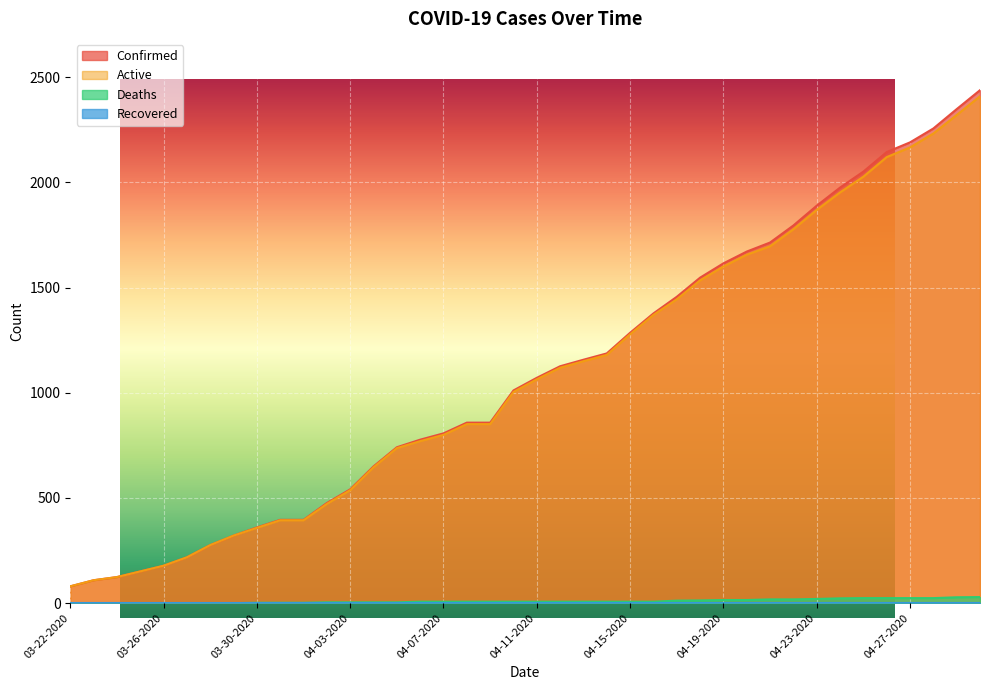

Is it true that Confirmed equals 1390 at 04-29-2020?

False